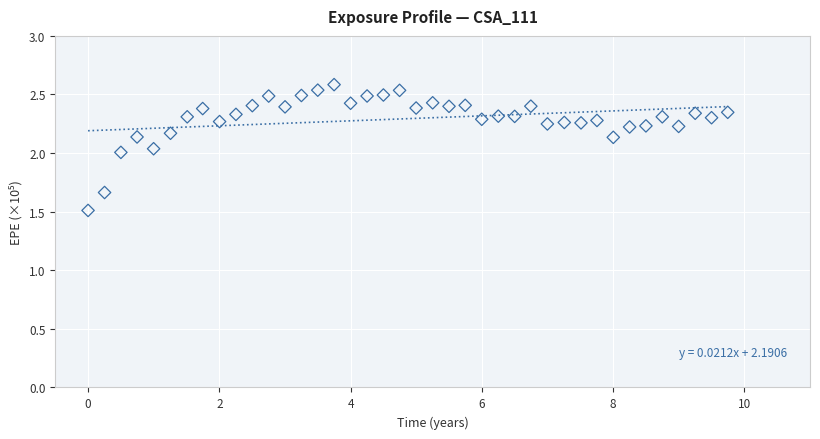

What is the range of X values (max minus min)?

9.7